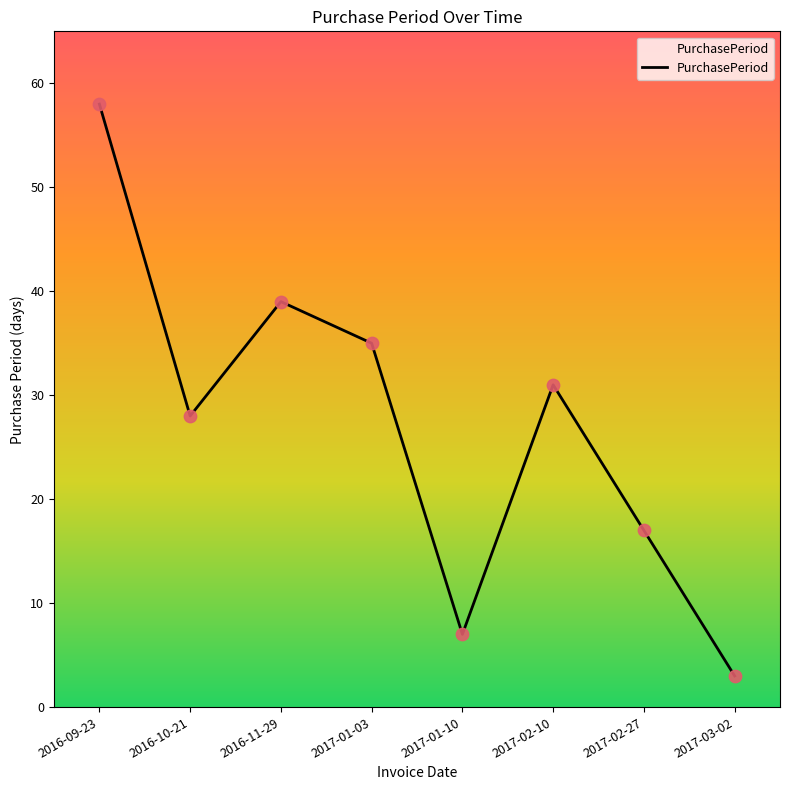

What is the change in value from 2017-02-27 to 2017-03-02?

-14